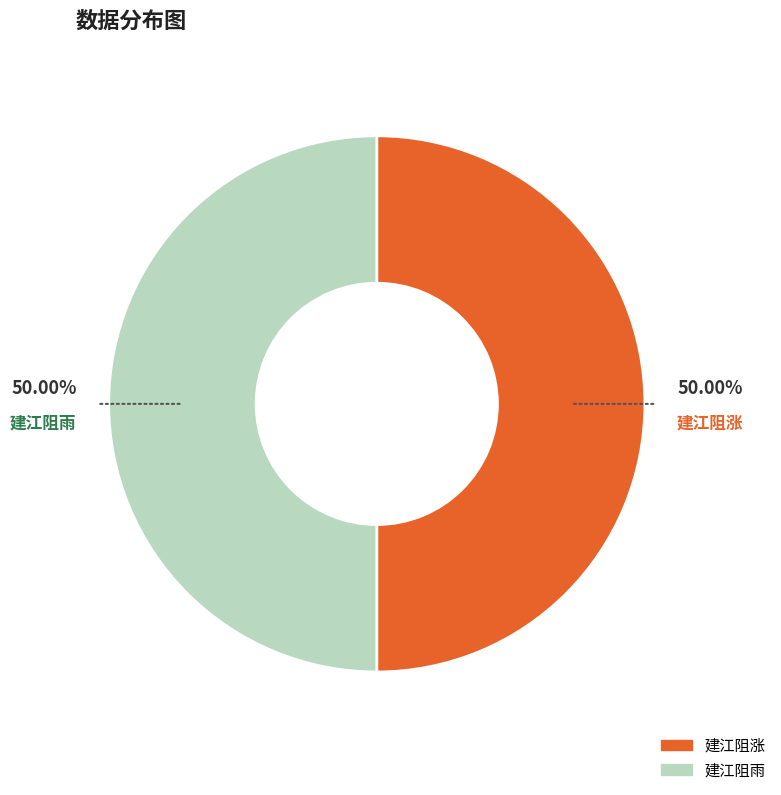

What percentage is the 建江阻雨 slice, to the nearest percent?

50%